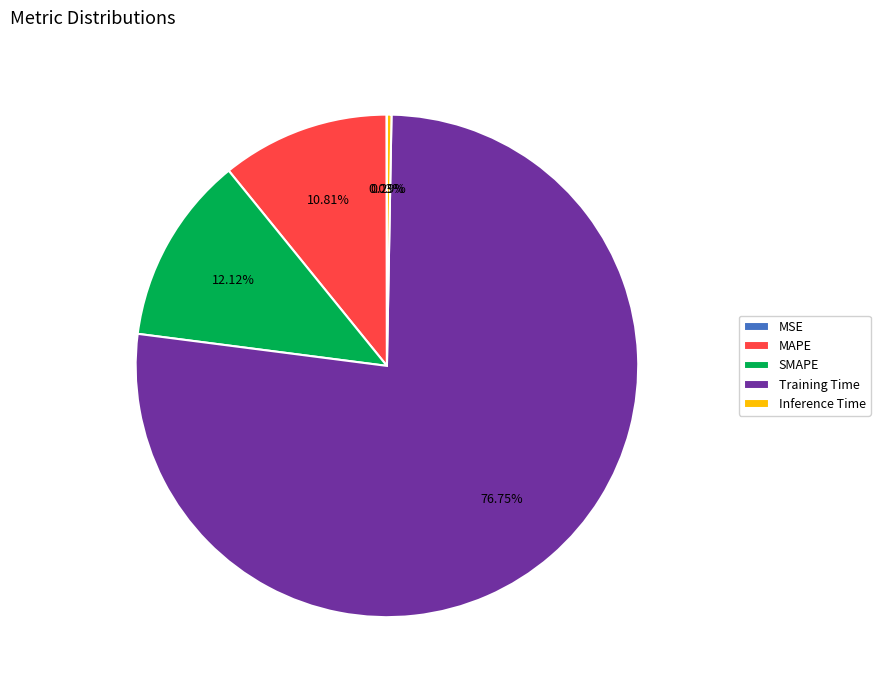

To the nearest percent, what portion does SMAPE represent?

12%